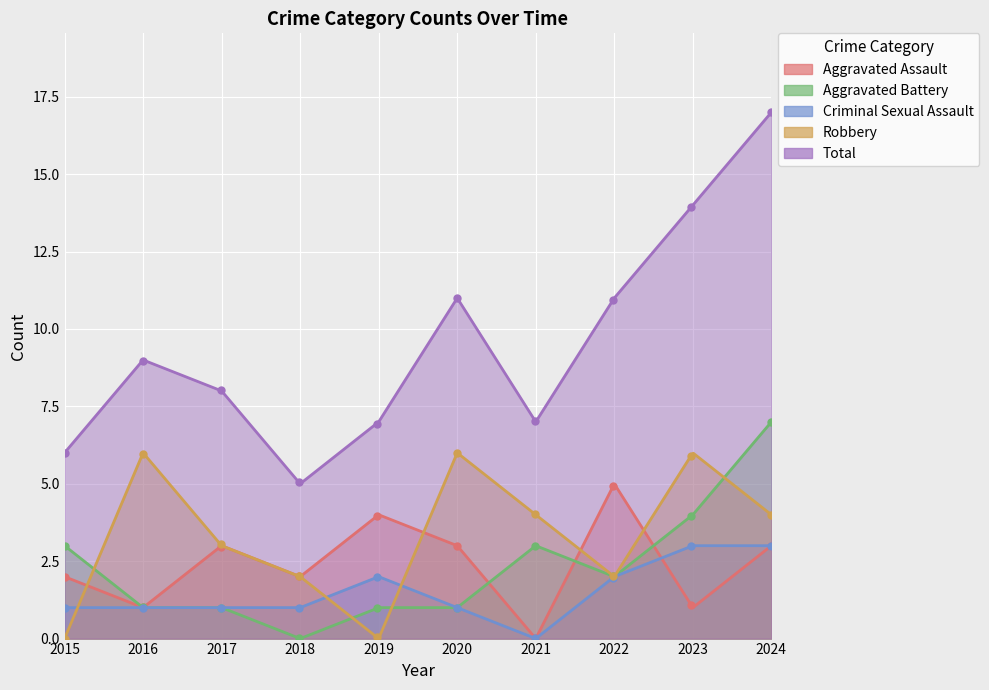

Rank the series by their maximum value, from lowest to highest.

Criminal Sexual Assault, Aggravated Assault, Robbery, Aggravated Battery, Total